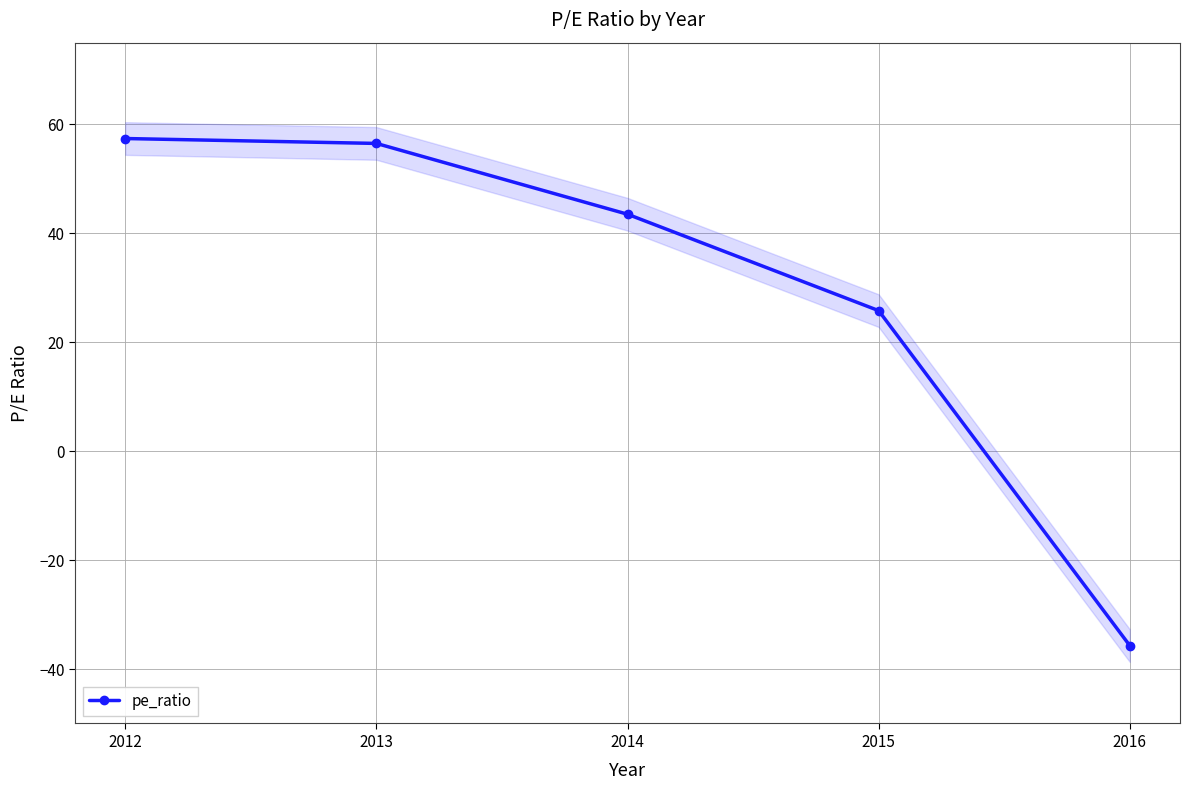

Which category has the highest value across all series?

2012